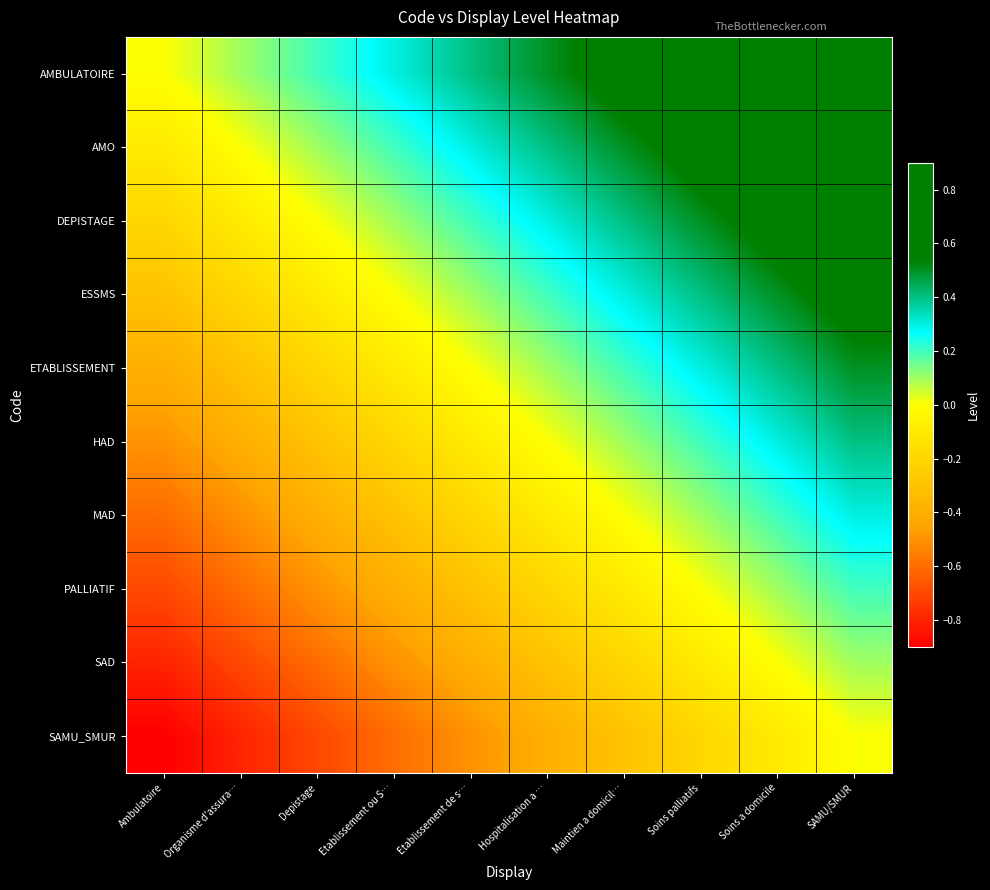

Which has a higher value, SAMU/SMUR or Soins palliatifs?

SAMU/SMUR